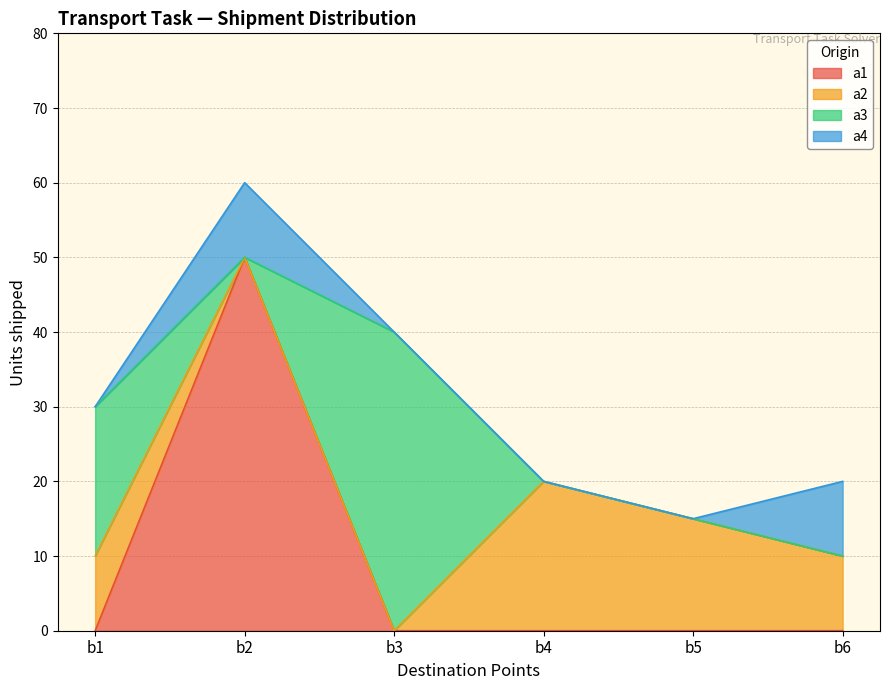

Rank the categories by a4 value from highest to lowest.

b2, b6, b1, b3, b4, b5